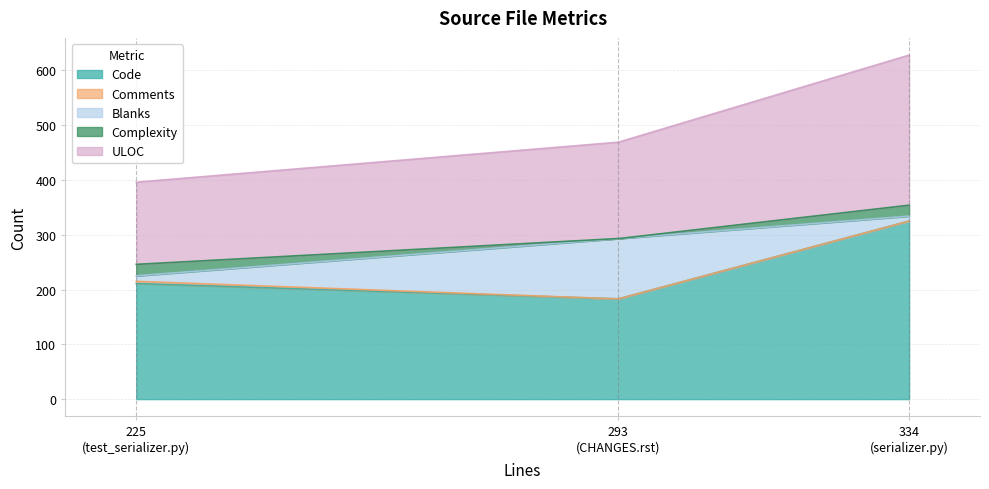

What is the greatest value displayed?

325